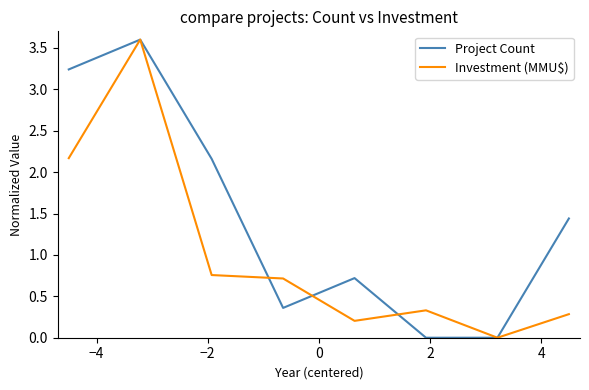

True or false: Project Count has more than 1 points higher than both neighbors.

True